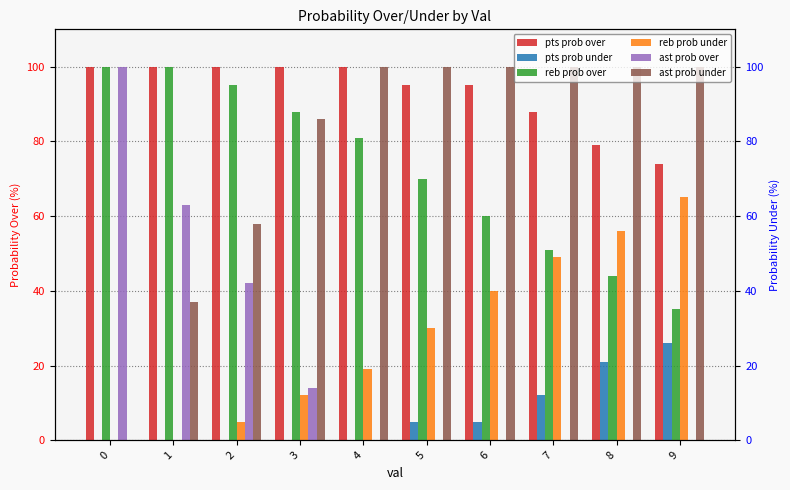

How many bars are there in total?

60